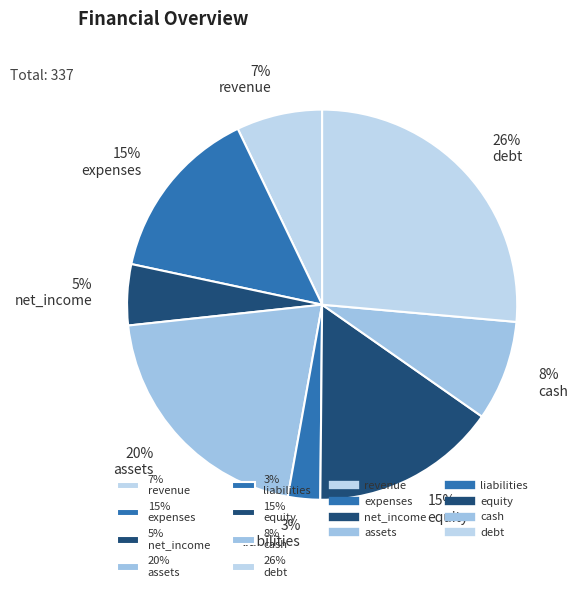

Which has a higher value, 26% debt or 8% cash?

26% debt